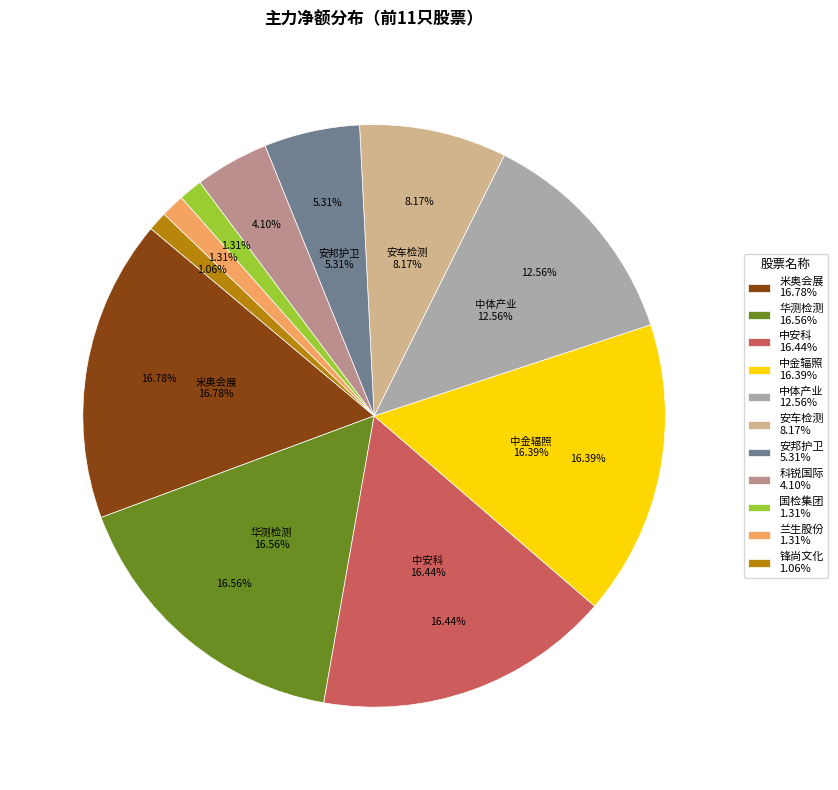

Count the number of slices in the pie.

11